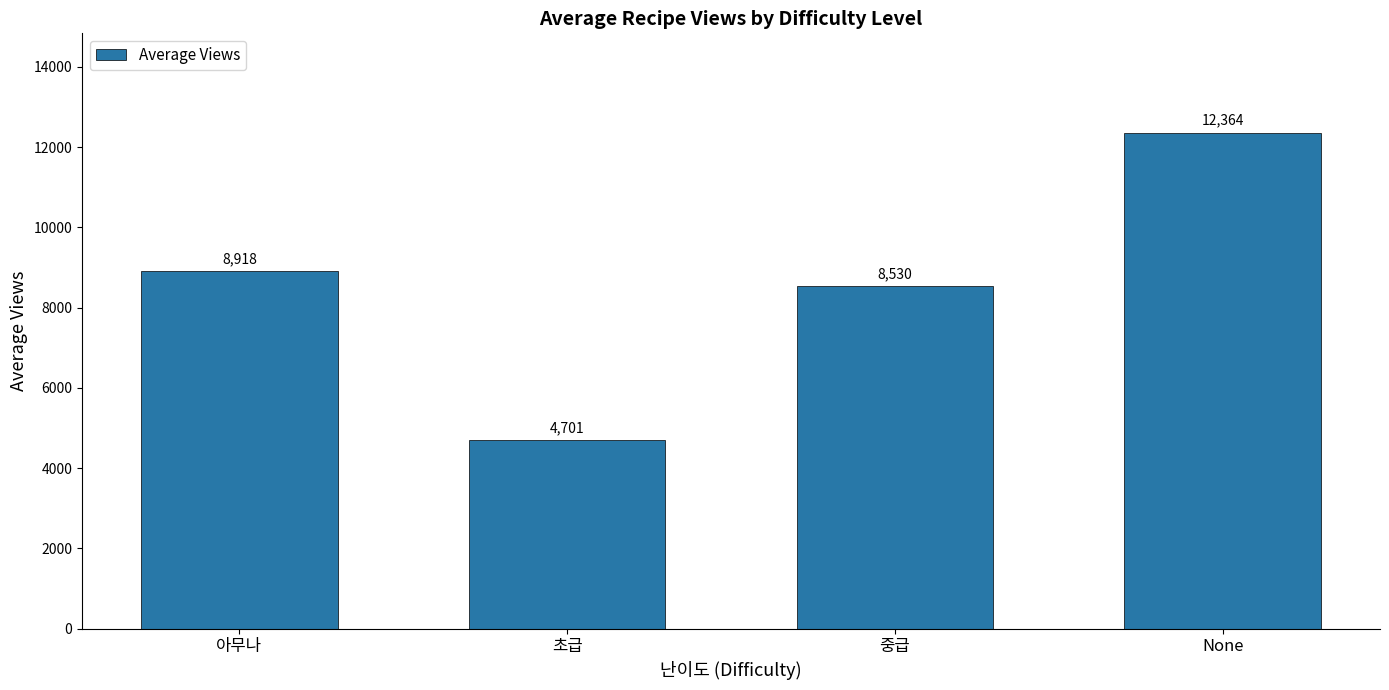

How many distinct data groups are displayed?

1